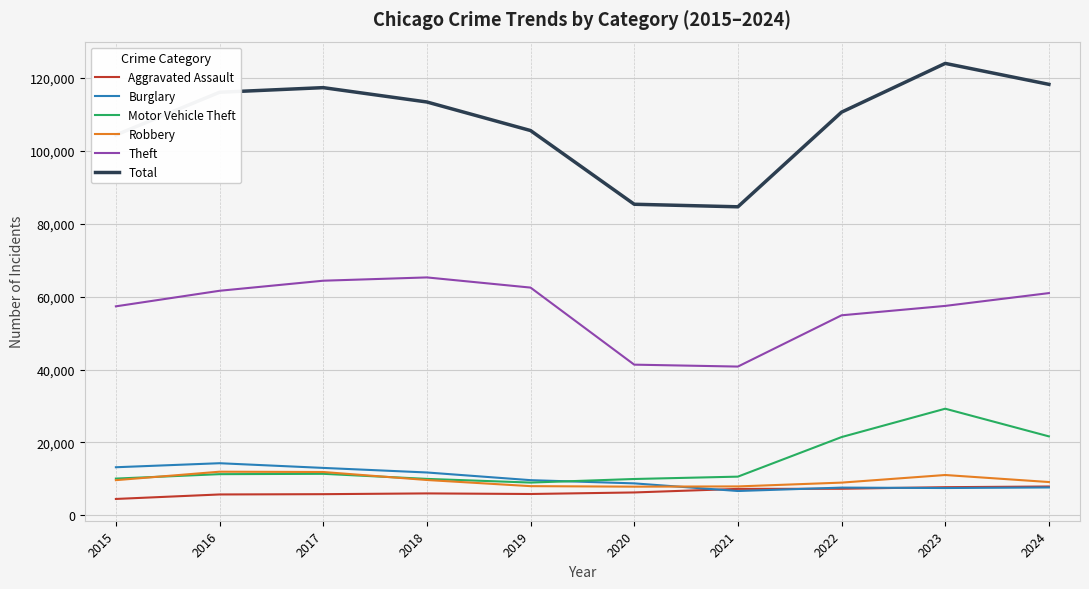

What is the spread (max minus min) of values at 2024?

110647